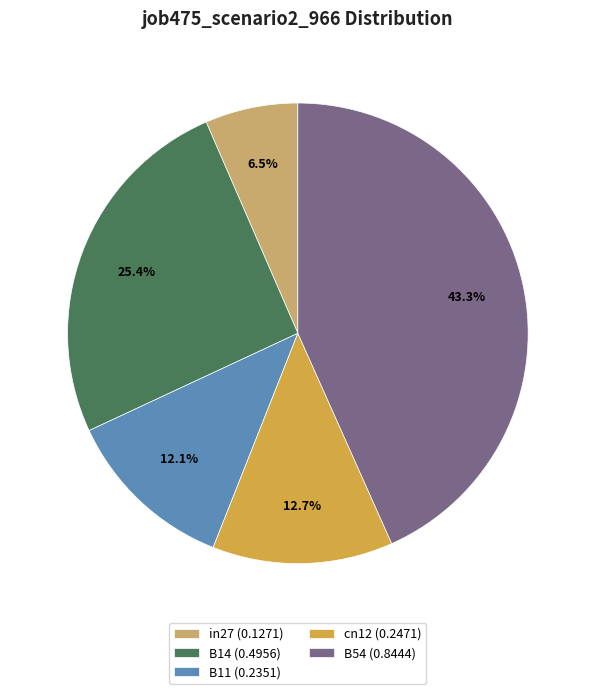

Rank the categories by value from lowest to highest.

in27, B11, cn12, B14, B54